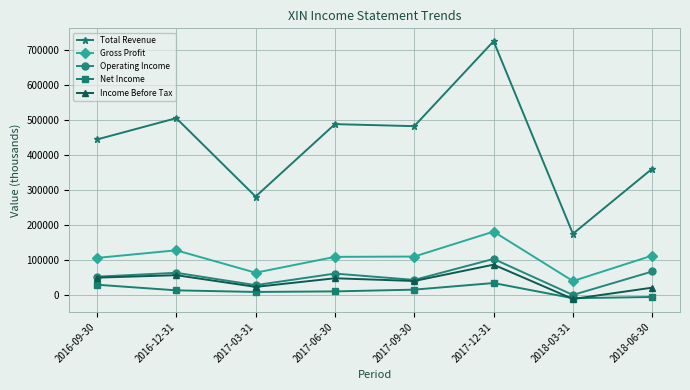

What value does the Income Before Tax series have at 2017-06-30, to the nearest 10?

46700